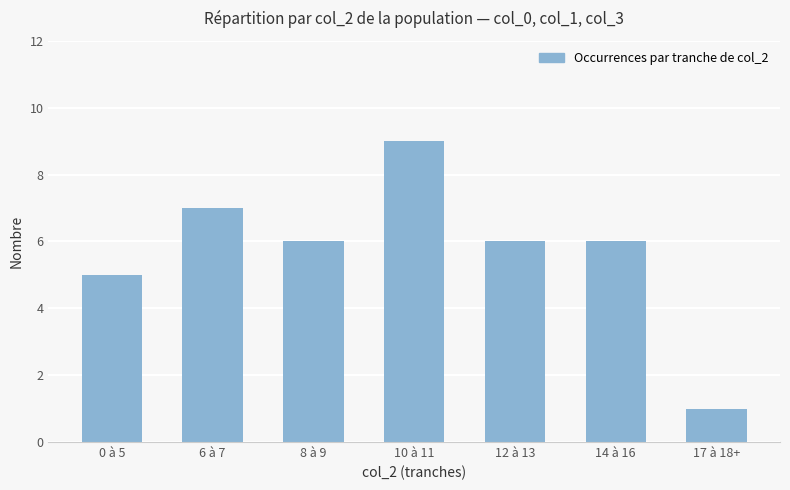

Reading left to right, what are all the values shown in this chart?

0 à 5=5	6 à 7=7	8 à 9=6	10 à 11=9	12 à 13=6	14 à 16=6	17 à 18+=1